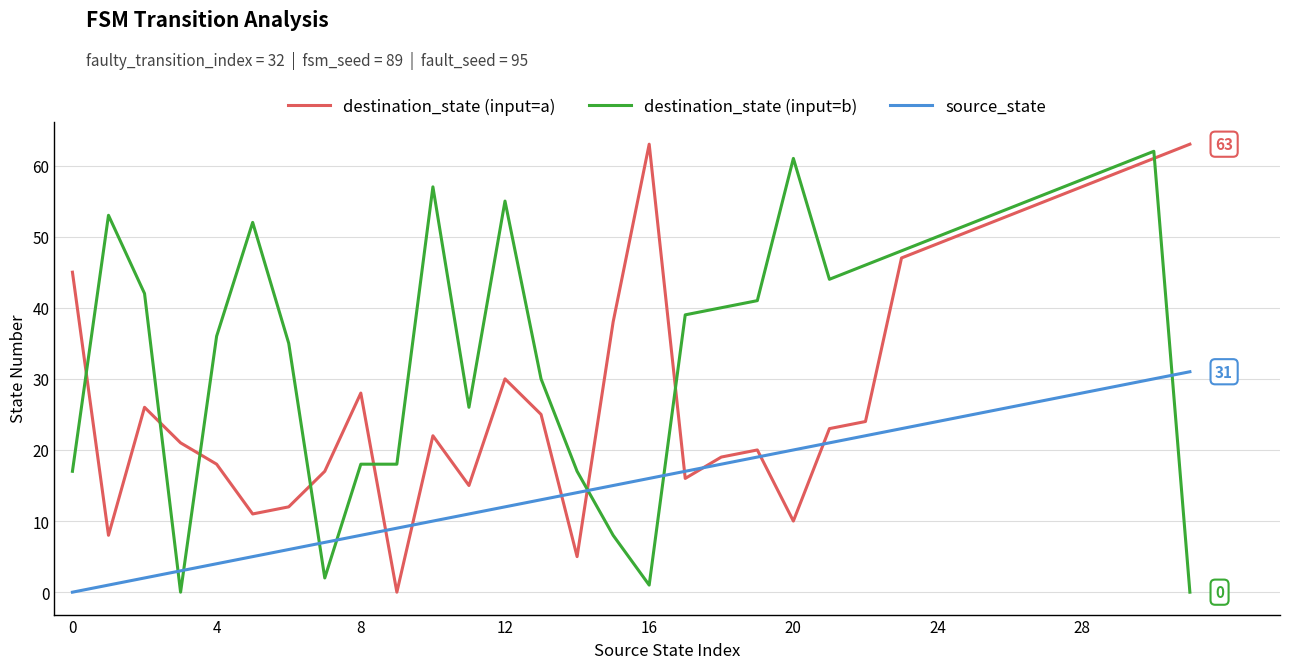

List the series in order of their overall mean, lowest first.

source_state, destination_state (input=a), destination_state (input=b)